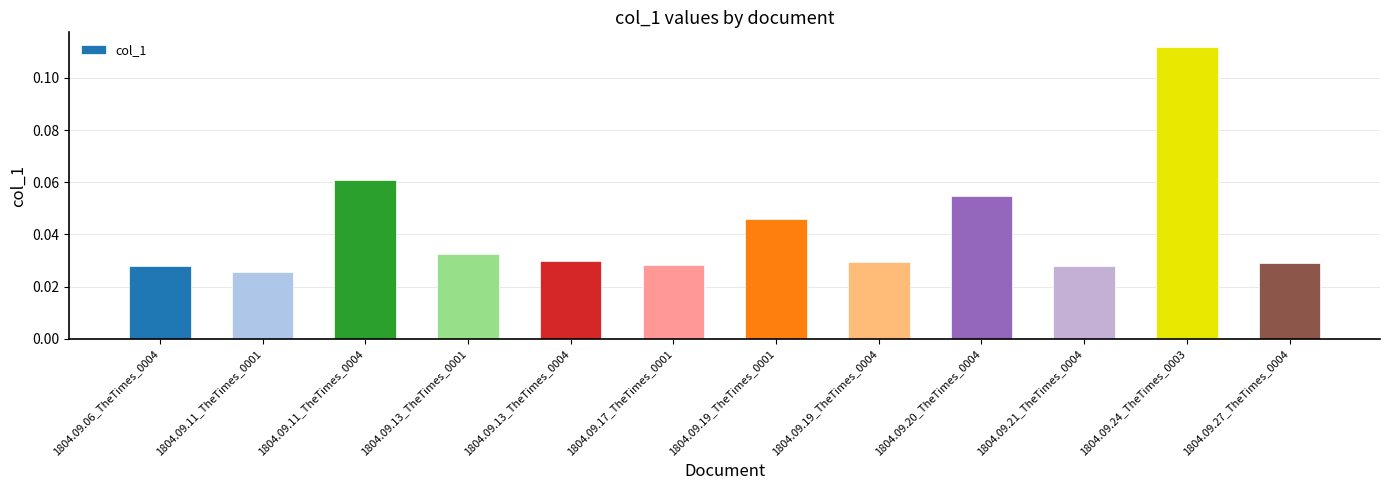

What is the sum of all values?

0.5